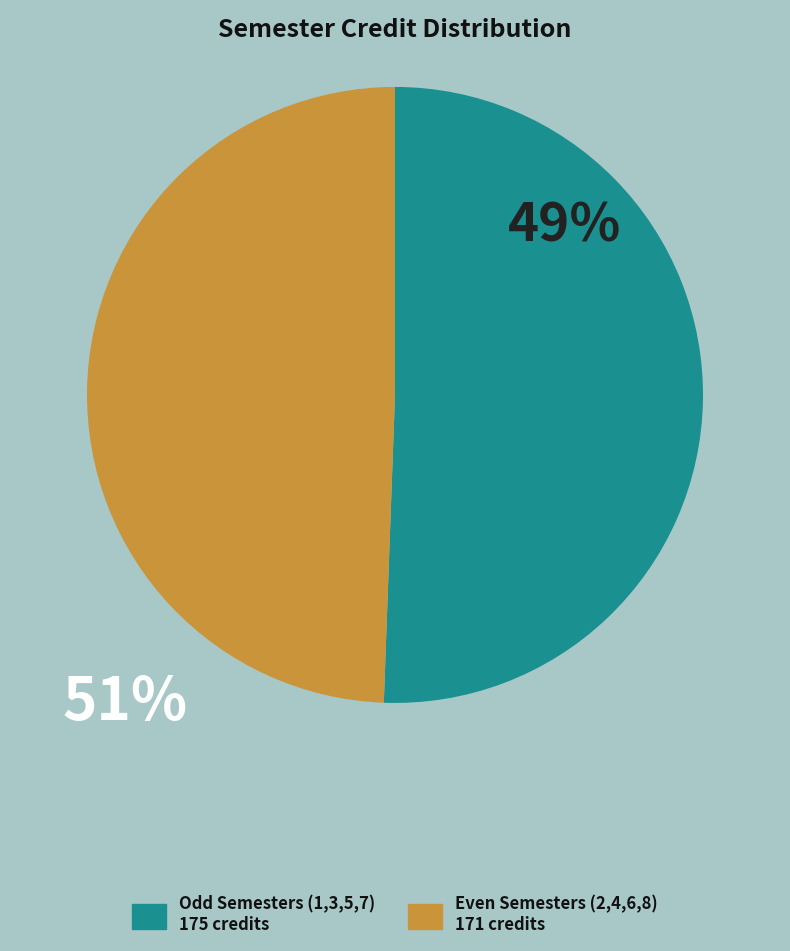

Is there any slice that represents more than half of the pie?

Yes